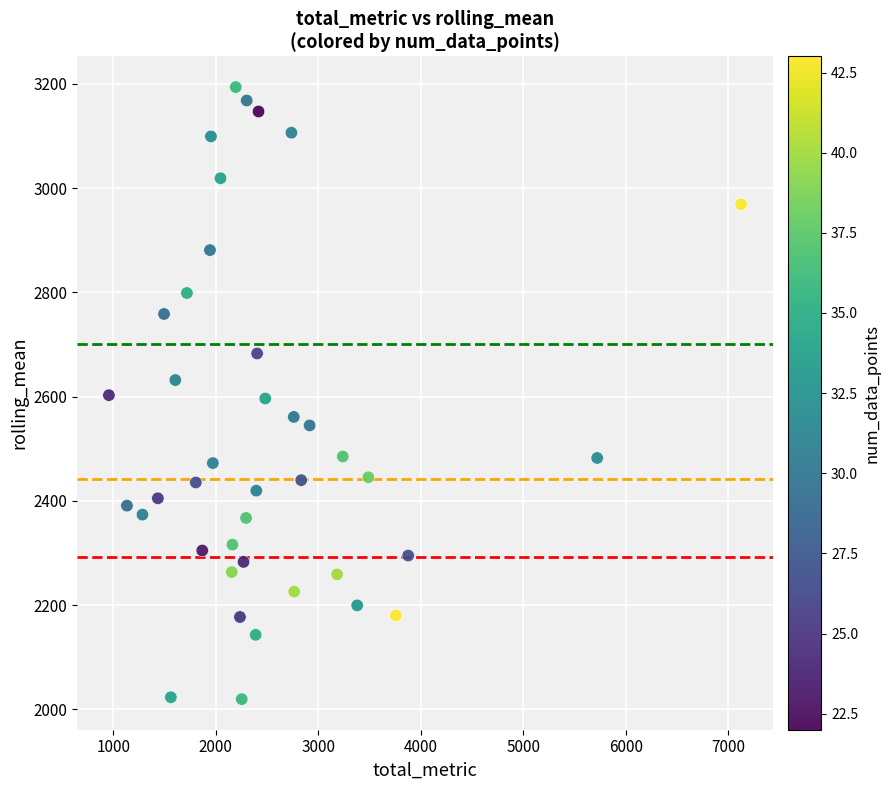

What is the range of Y values (max minus min)?

1174.5